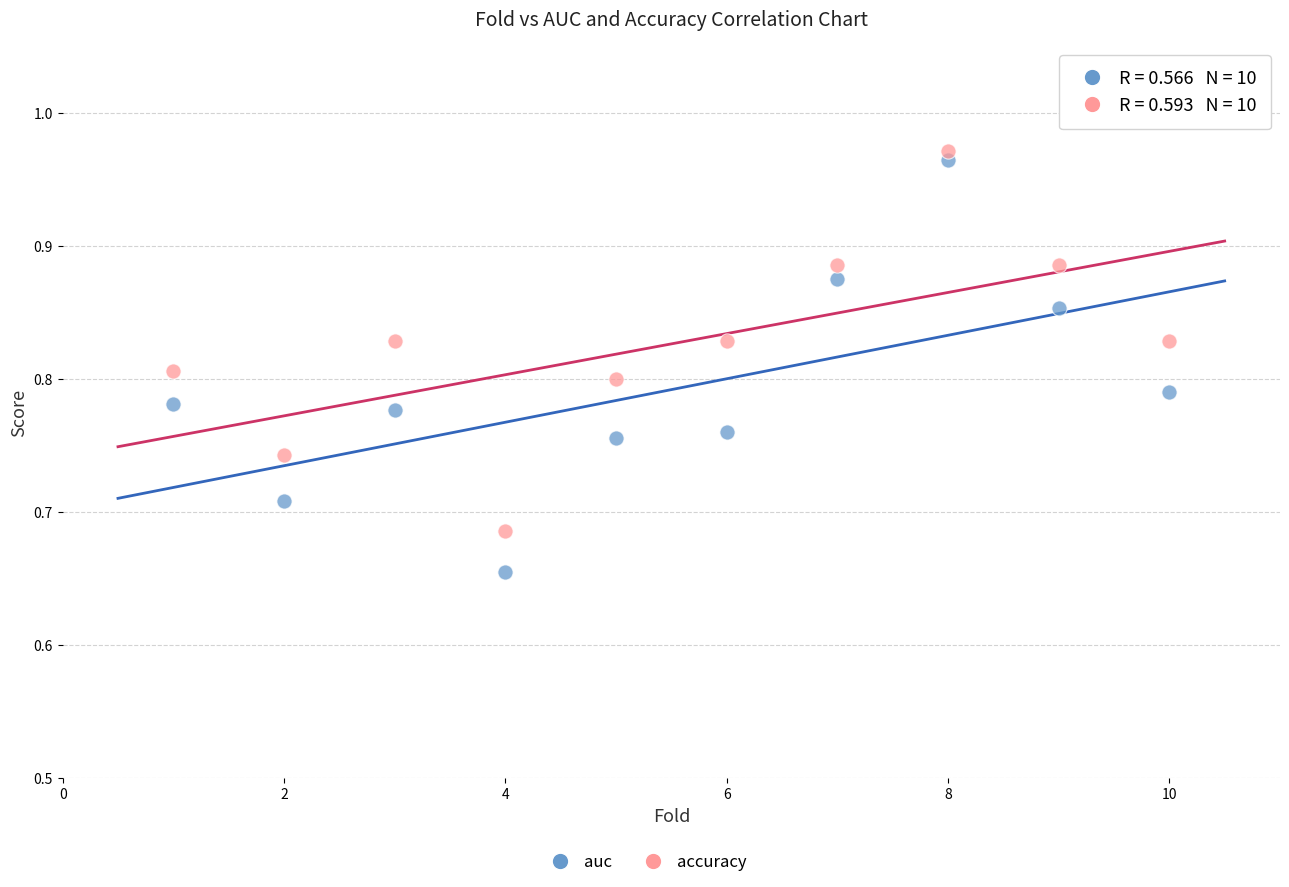

Which series reaches the minimum Y coordinate?

auc